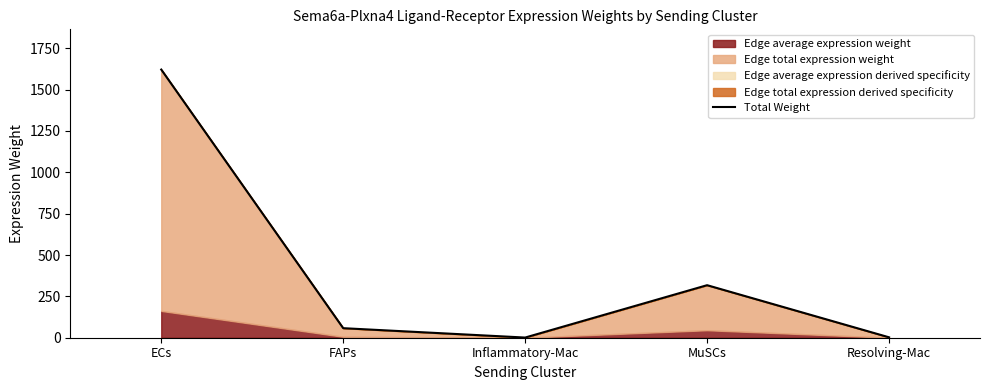

The value at Resolving-Mac is 4.3. True or false?

False